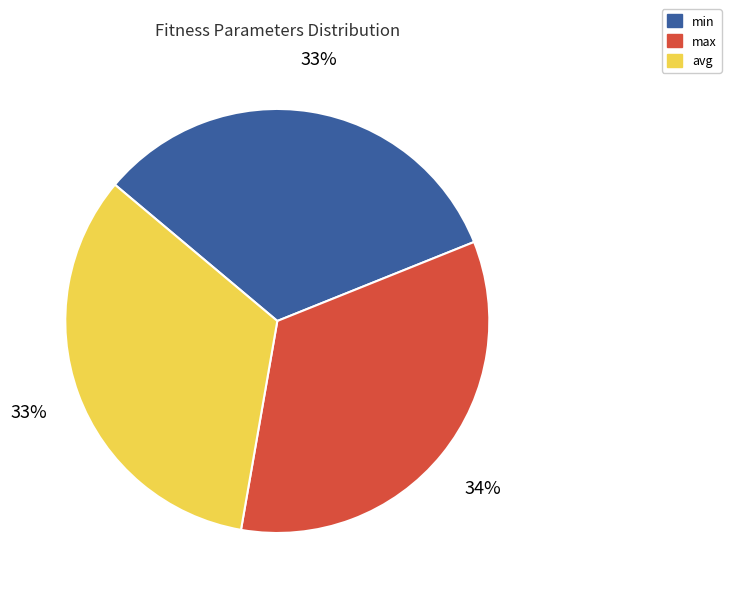

Combined, do min and max account for over 50%?

Yes